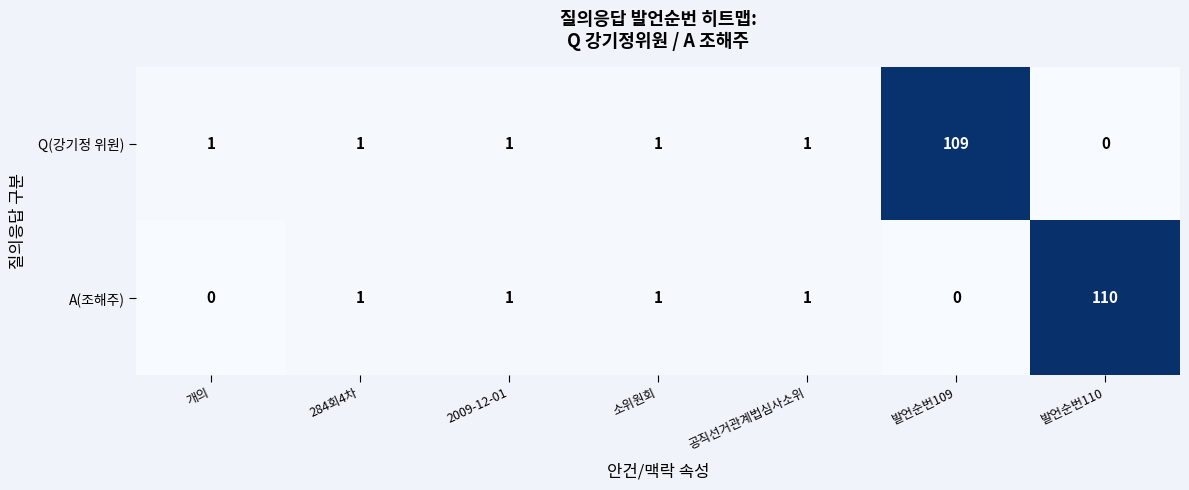

What is the difference between the highest and lowest values at 발언순번109?

109